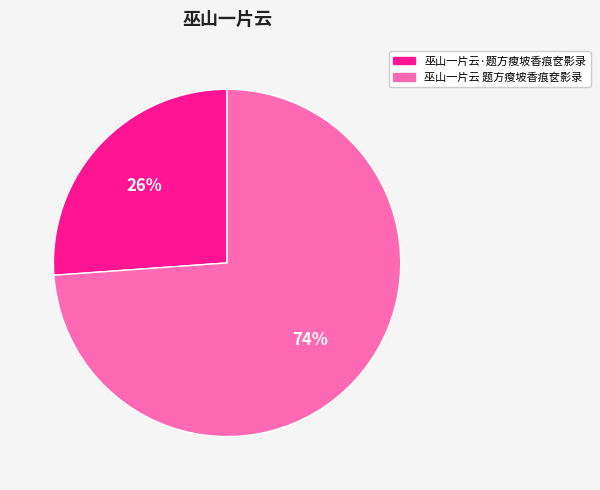

What is the ratio of the value at 巫山一片云·题方瘦坡香痕奁影录 to the value at 巫山一片云 题方瘦坡香痕奁影录?

0.4